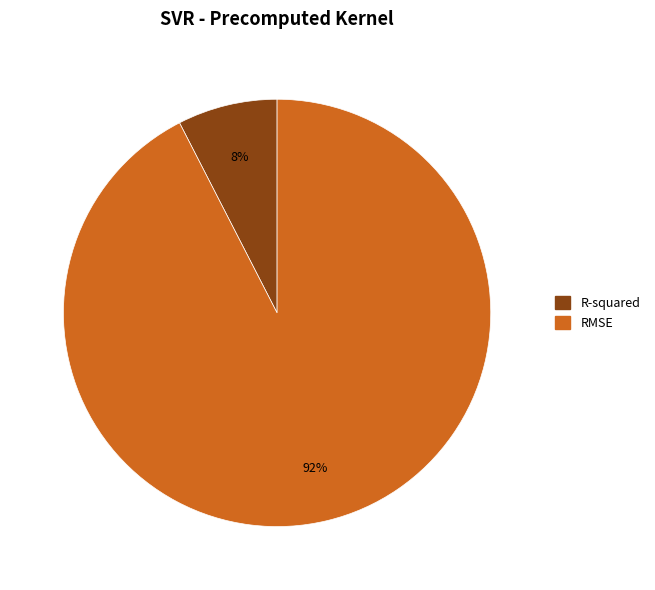

Combined, do RMSE and R-squared account for over 50%?

Yes